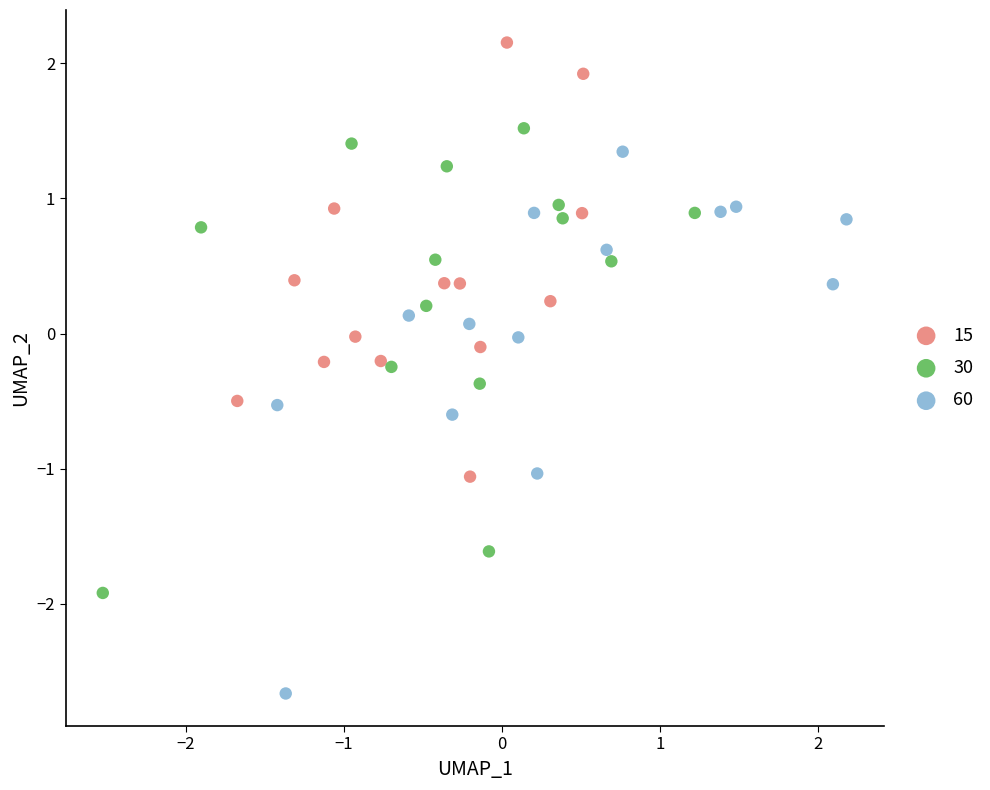

Which series reaches the minimum Y coordinate?

60